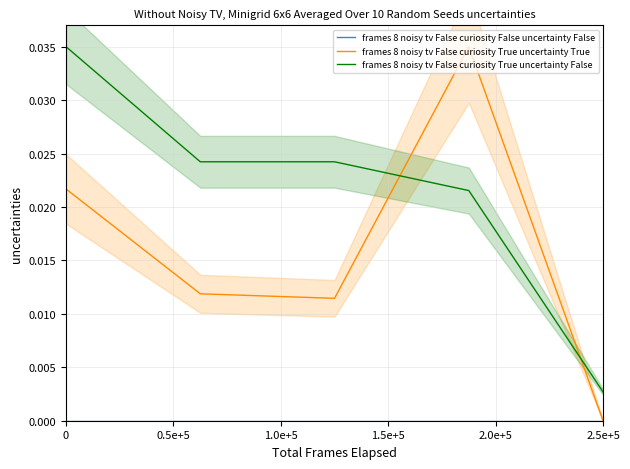

At which label does frames 8 noisy tv False curiosity True uncertainty False reach its minimum?

2.5e+5